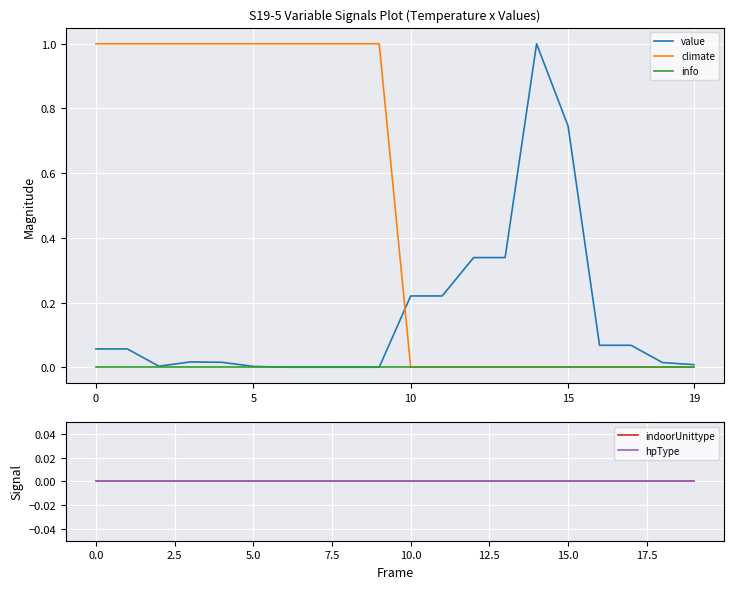

True or false: value and info cross at least once.

False